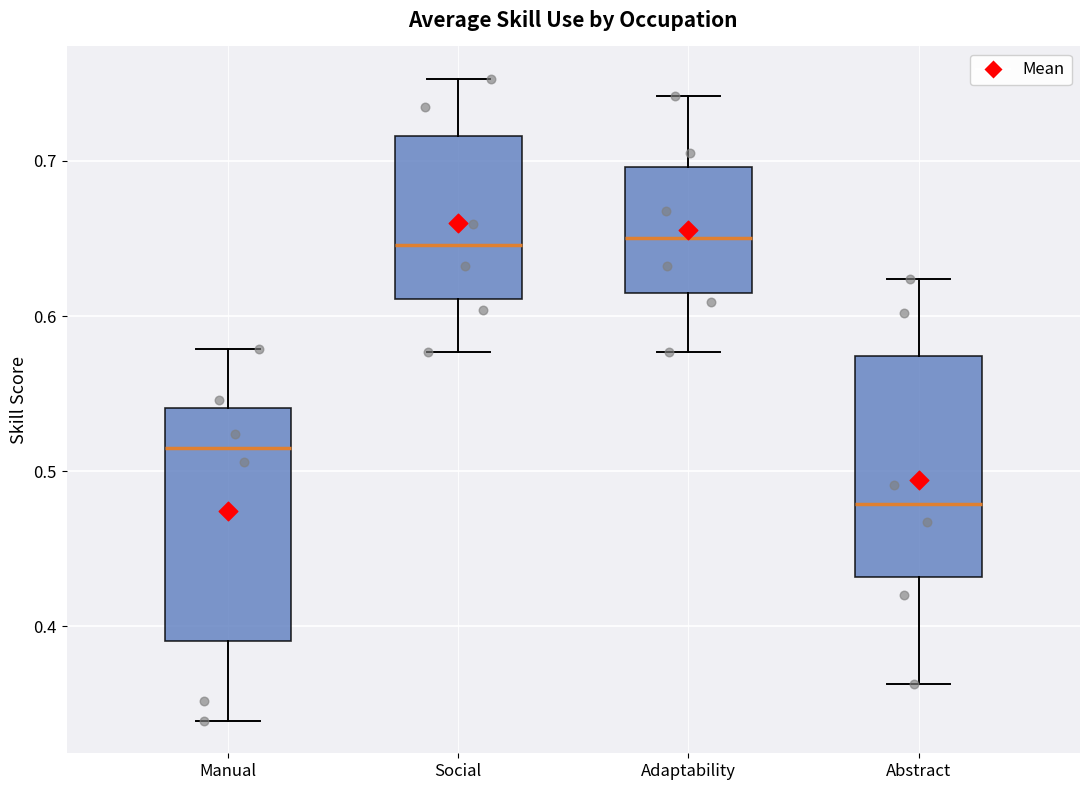

Reading left to right, transcribe this box plot: for each box, give where its median line is, the range the box spans, and where its two whiskers end, as read against the y-axis. The values are not printed on the chart, so give them approximately, as read against the axis.

Manual: median 0.52, box 0.39 to 0.54, whiskers 0.34 to 0.58
Social: median 0.65, box 0.61 to 0.72, whiskers 0.58 to 0.75
Adaptability: median 0.65, box 0.61 to 0.70, whiskers 0.58 to 0.74
Abstract: median 0.48, box 0.43 to 0.57, whiskers 0.36 to 0.62